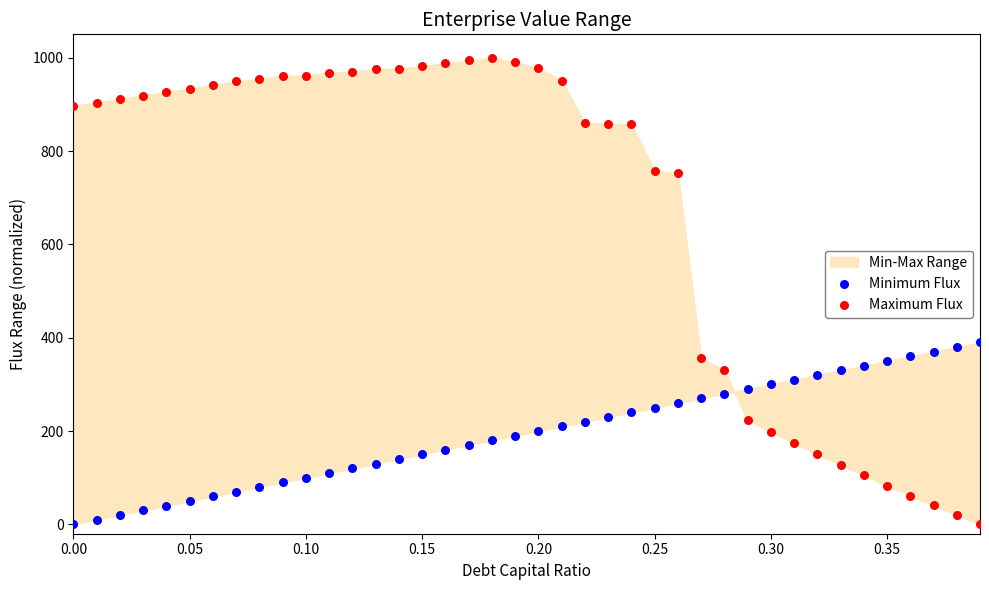

Which series has the largest Y range (max minus min)?

Maximum Flux